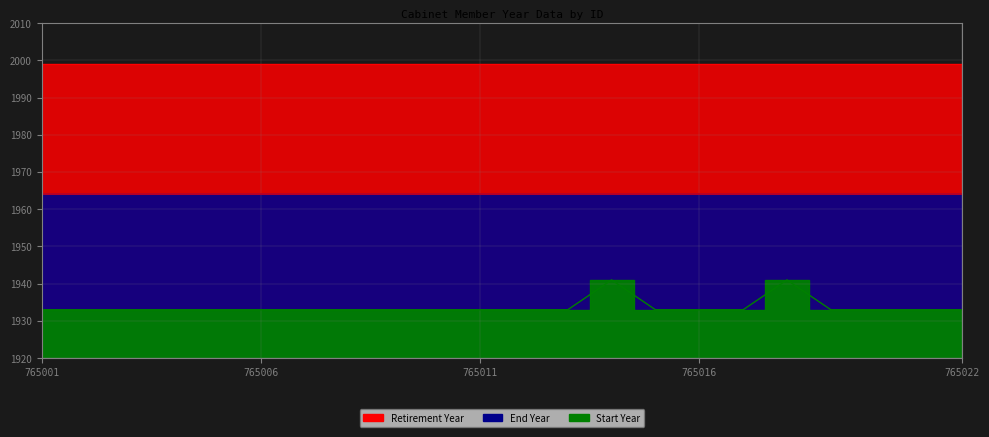

Reading left to right, transcribe all the data shown in this chart.

Start Year: 1933	1933	1933	1933	1933	1933	1933	1933	1933	1933	1933	1933	1933	1941	1933	1933	1933	1941	1933	1933	1933	1933
End Year: 1964	1964	1964	1964	1964	1964	1964	1964	1964	1964	1964	1964	1964	1964	1964	1964	1964	1964	1964	1964	1964	1964
Retirement Year: 1999	1999	1999	1999	1999	1999	1999	1999	1999	1999	1999	1999	1999	1999	1999	1999	1999	1999	1999	1999	1999	1999